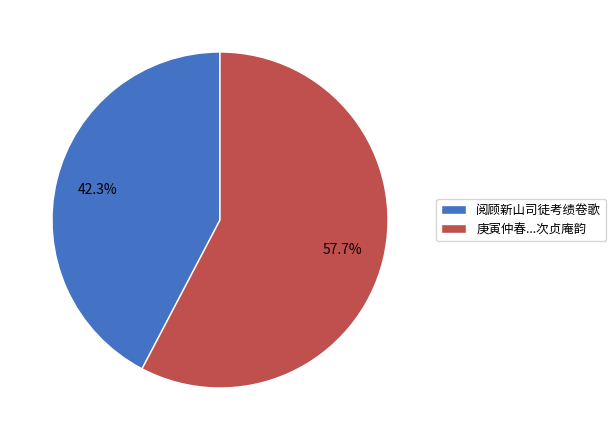

True or false: 阅顾新山司徒考绩卷歌 accounts for 36% of the total.

False